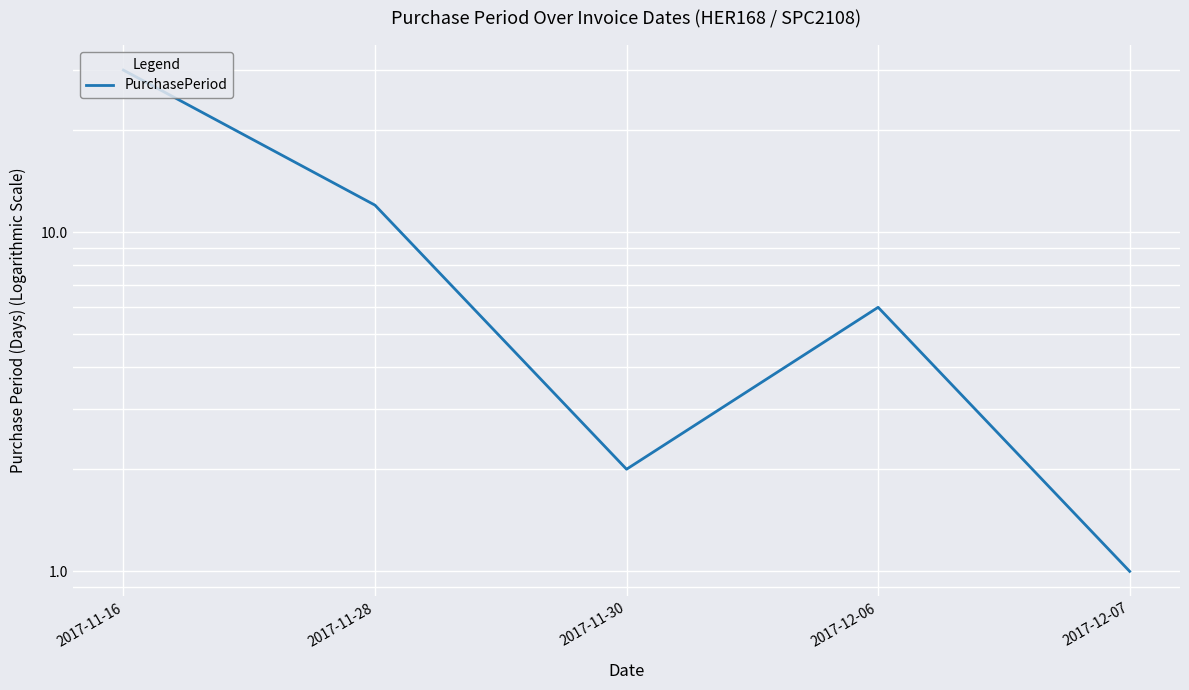

Is this an area chart (filled region under the line)?

No